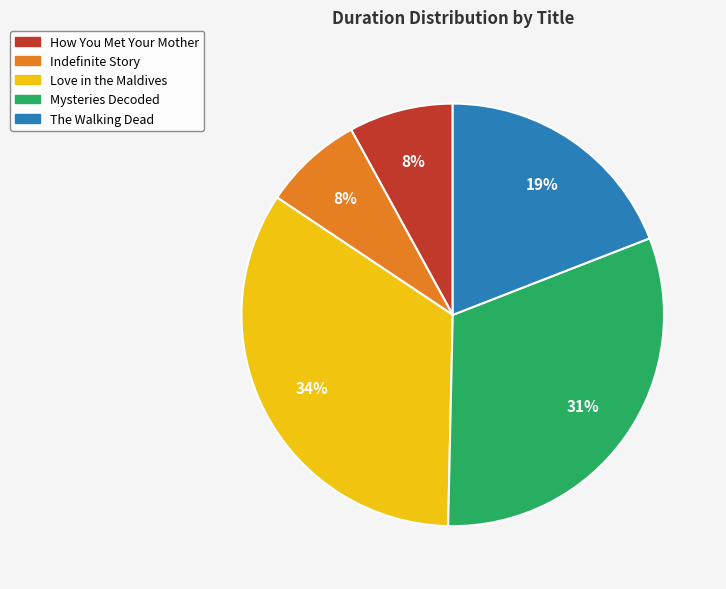

To the nearest percent, what percentage of the pie is Mysteries Decoded?

31%